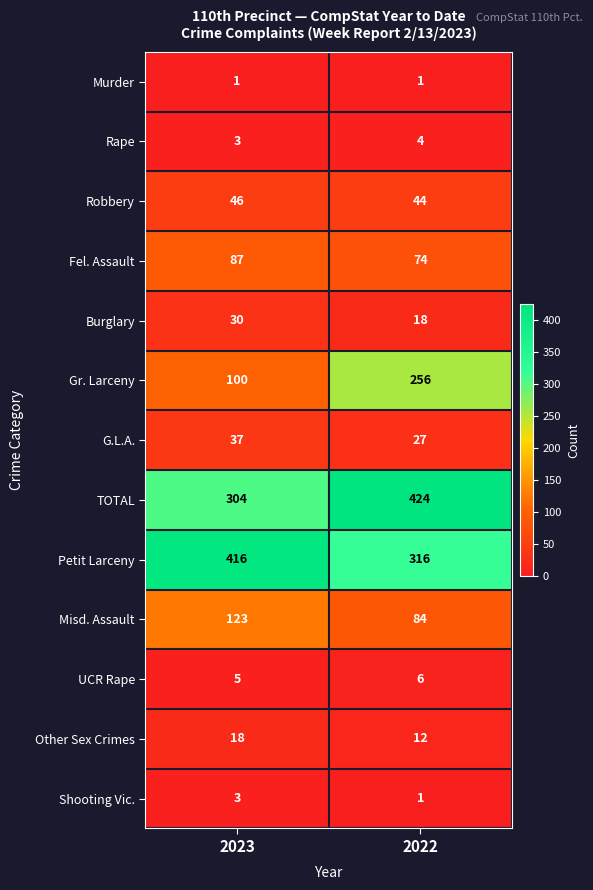

Reading right to left, extract all data points from this chart.

Murder: 1	1
Rape: 4	3
Robbery: 44	46
Fel. Assault: 74	87
Burglary: 18	30
Gr. Larceny: 256	100
G.L.A.: 27	37
TOTAL: 424	304
Petit Larceny: 316	416
Misd. Assault: 84	123
UCR Rape: 6	5
Other Sex Crimes: 12	18
Shooting Vic.: 1	3